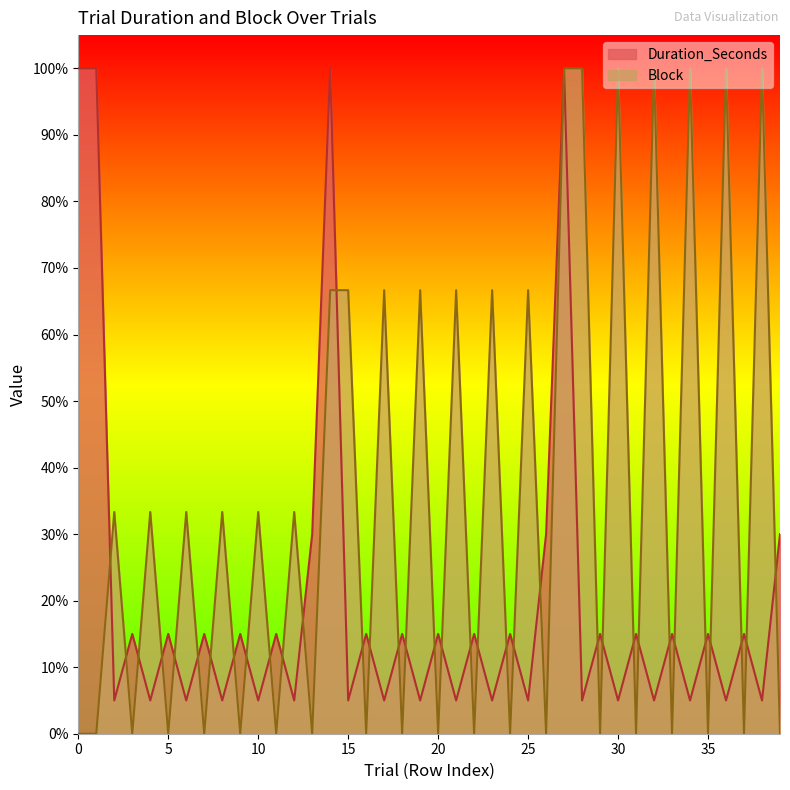

How many times do Block and Duration_Seconds cross each other?

35